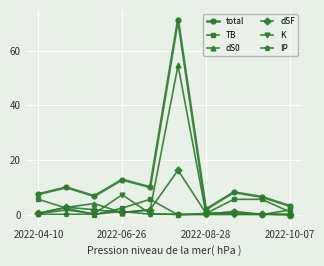

What is the difference between the second highest and second lowest values in the IP series?

1.1